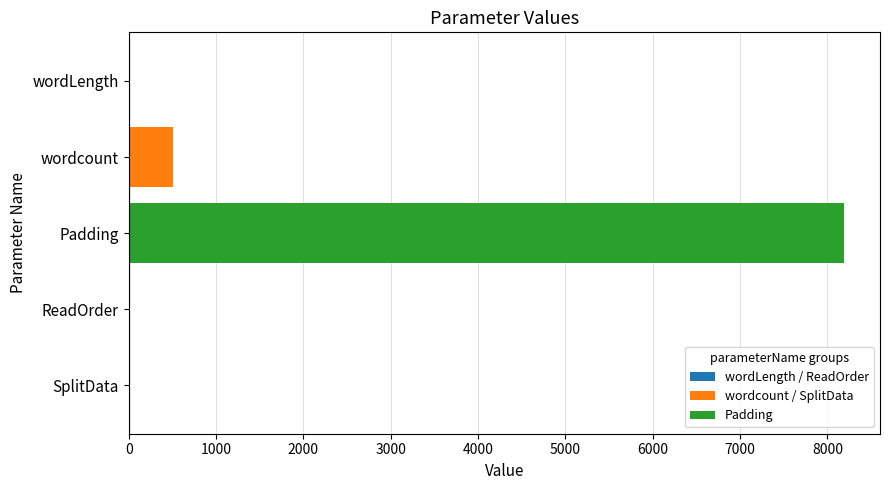

What is the sum of all values?

8721